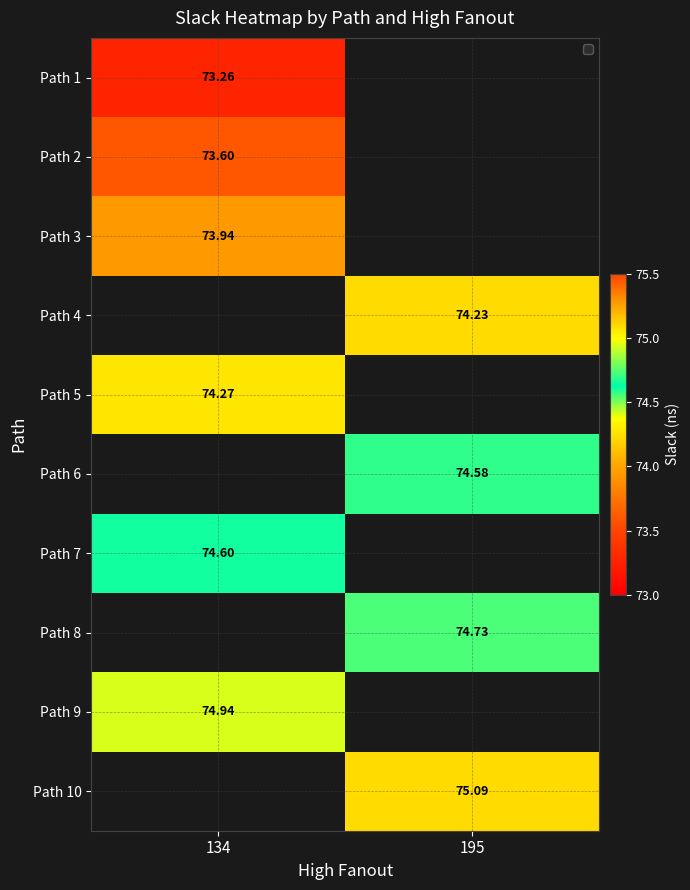

Is the value of Path 6 at 195 greater than the value of Path 2 at 134?

Yes